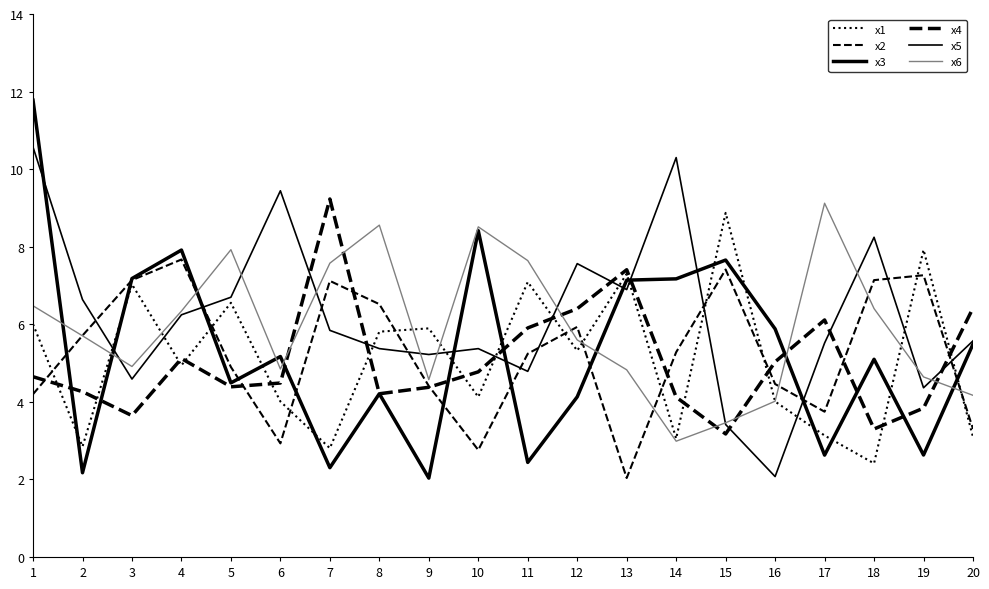

Does the chart have visible grid lines?

No